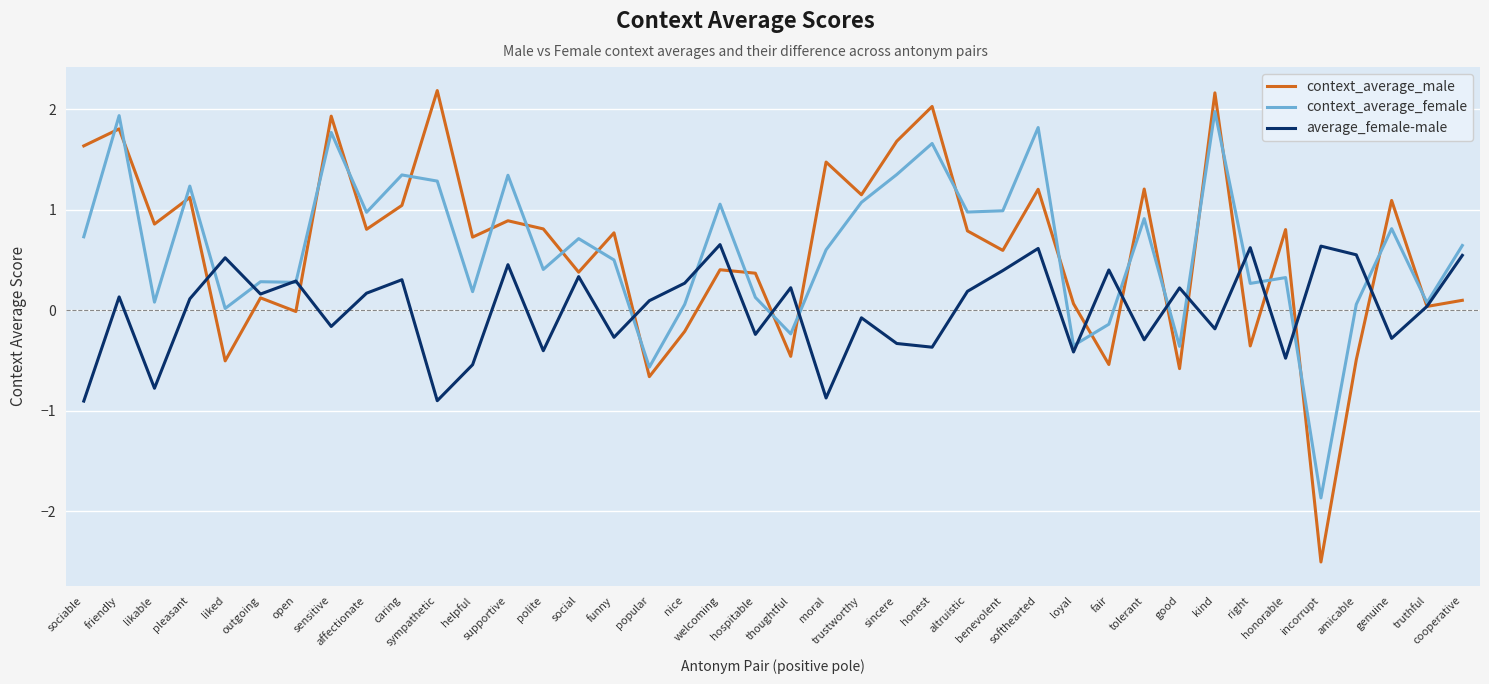

What is the maximum value for context_average_male?

2.2